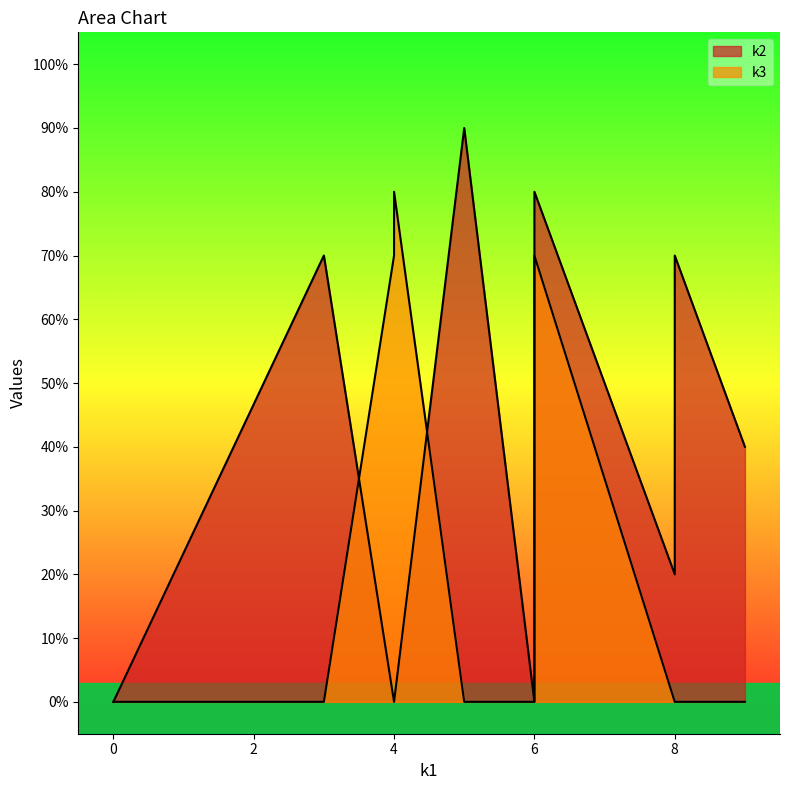

How many distinct data groups are displayed?

2